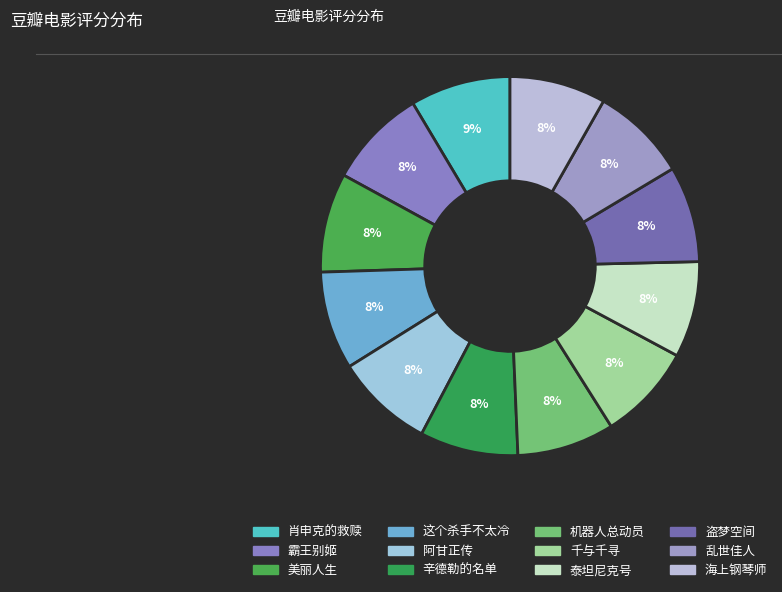

What percentage is the 千与千寻 slice, to the nearest percent?

8%